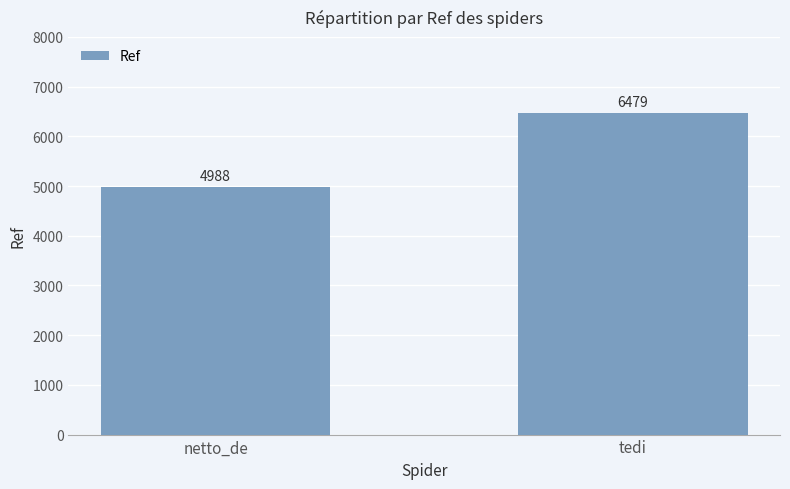

Which has a higher value, tedi or netto_de?

tedi